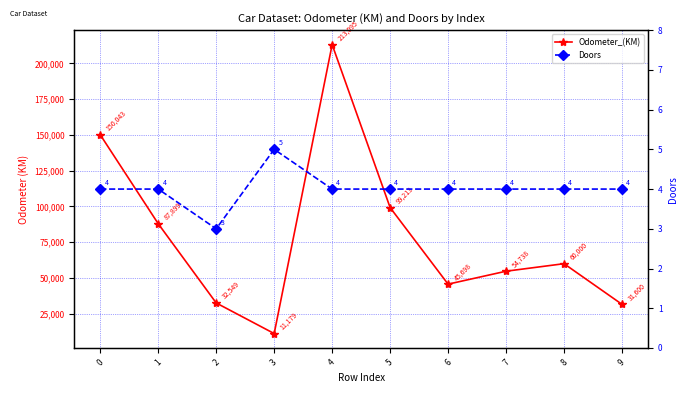

At how many categories does at least one series exceed 135817?

2